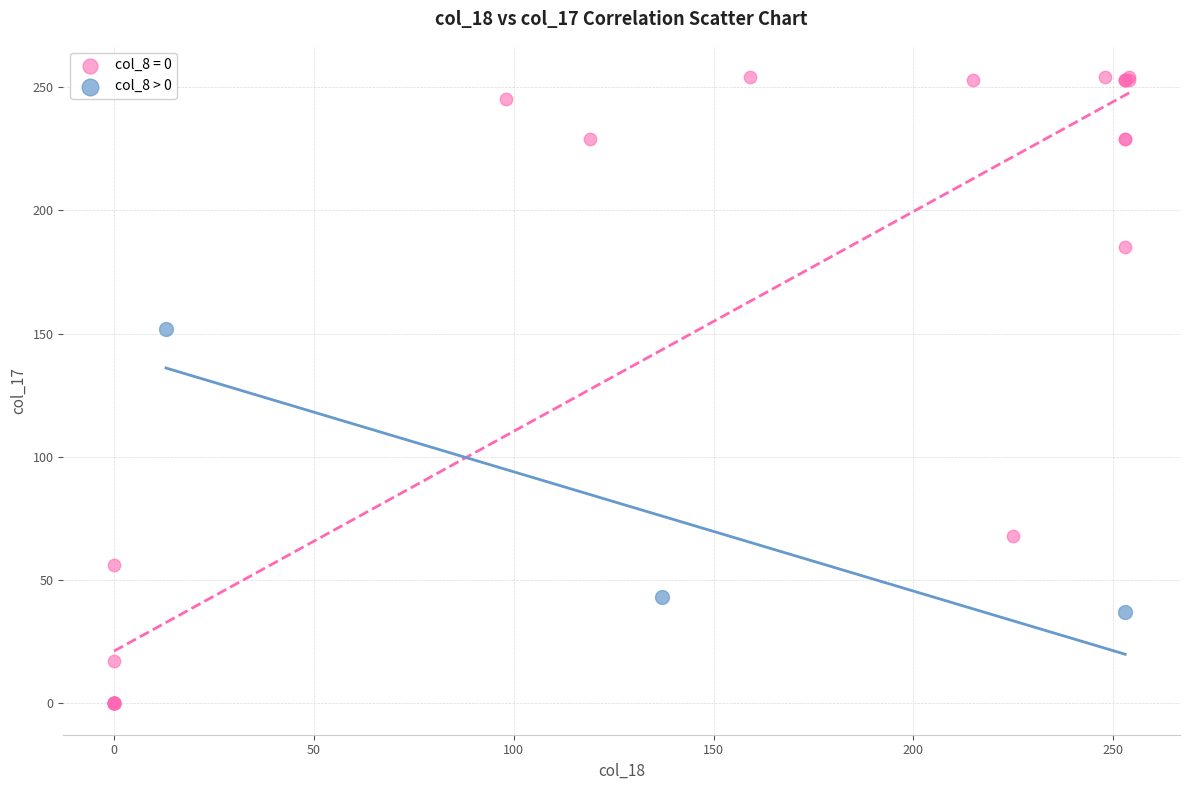

Which series has the largest Y range (max minus min)?

col_8 = 0